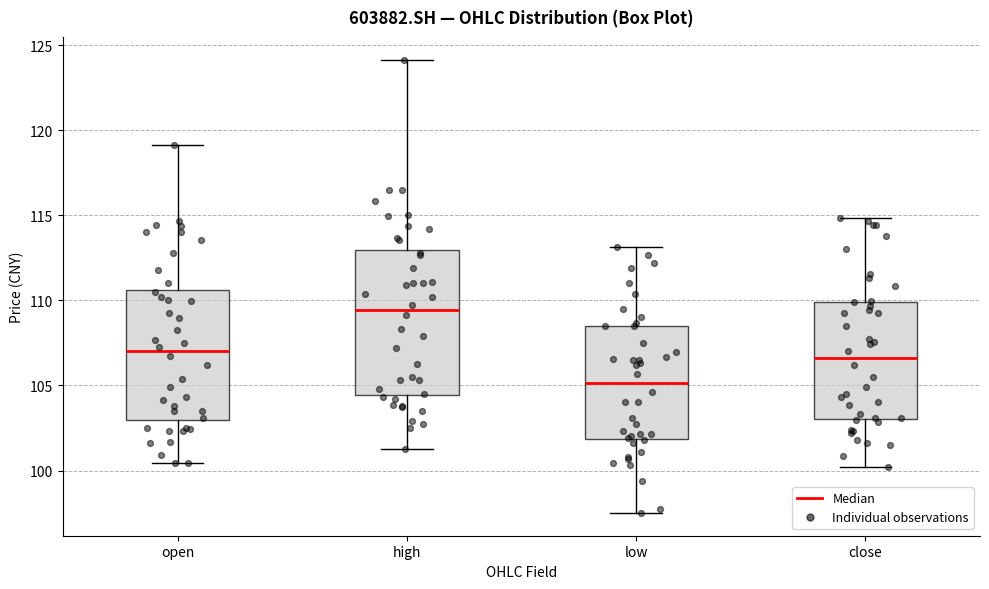

Comparing the boxes themselves (not the whiskers), which one is the tallest?

high